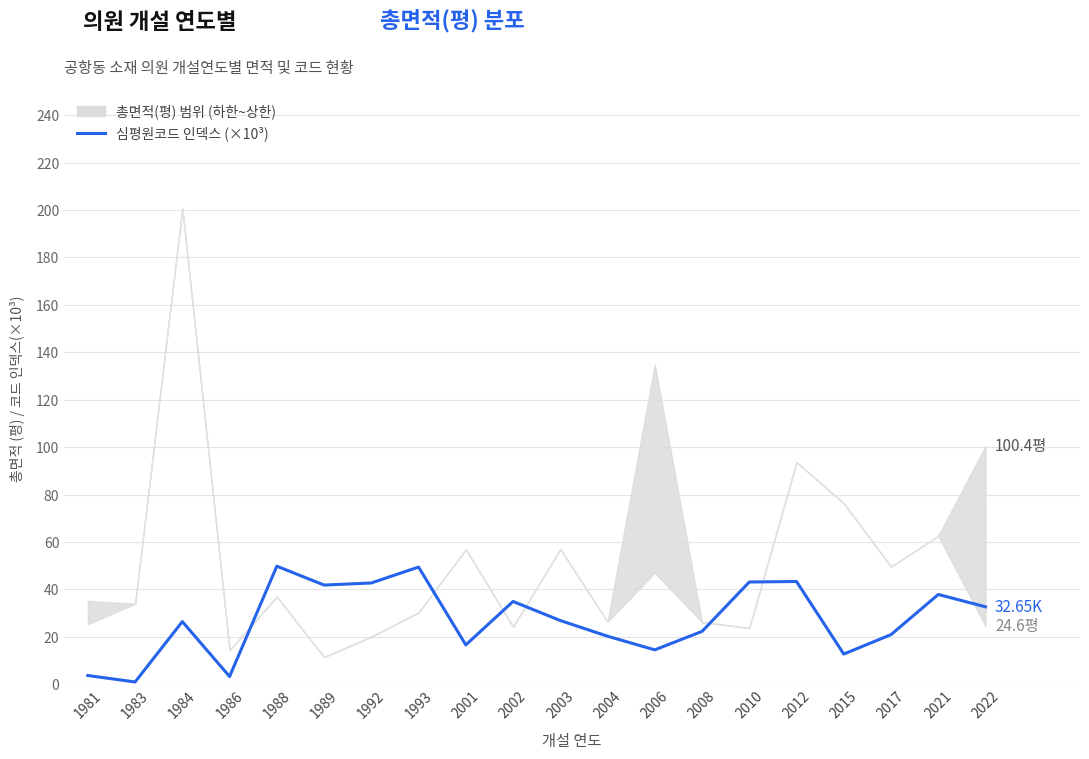

Reading right to left, what are all the values shown in this chart?

2022=32.6	2021=37.8	2017=20.9	2015=12.7	2012=43.3	2010=43.1	2008=22.3	2006=14.5	2004=20.2	2003=26.9	2002=34.9	2001=16.6	1993=49.4	1992=42.7	1989=41.8	1988=49.8	1986=3.2	1984=26.4	1983=0.9	1981=3.7